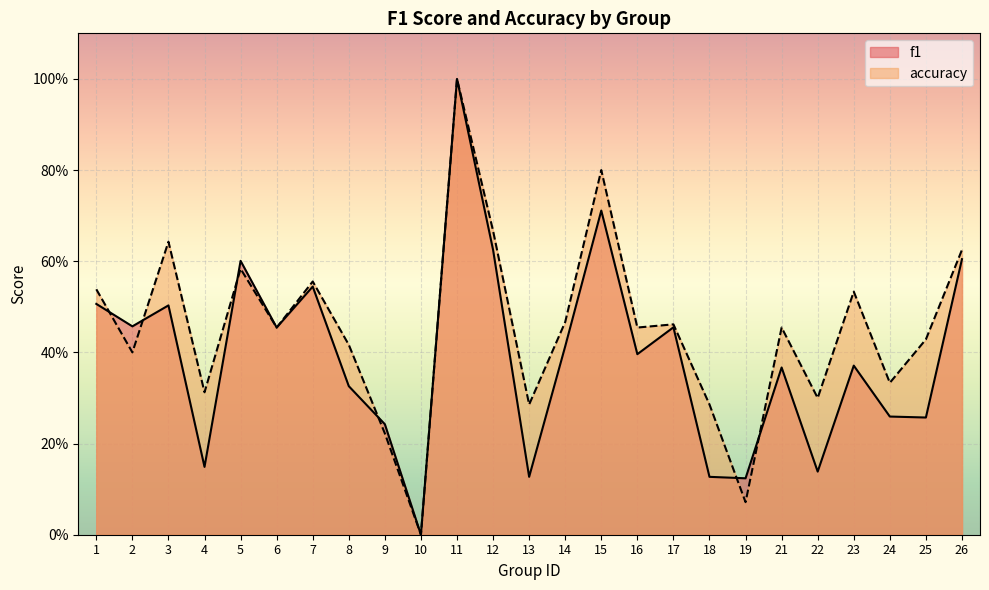

Which category has the lowest value in the accuracy series?

10